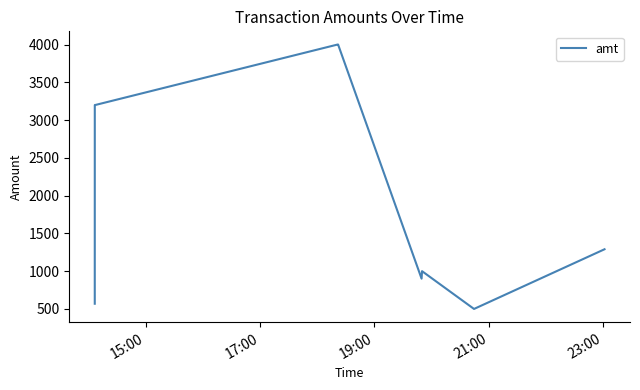

What is the average value?

2073.3